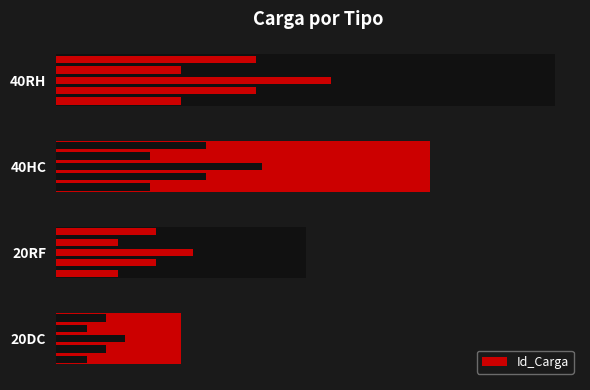

List the labels in order of value, largest first.

40RH, 40HC, 20RF, 20DC